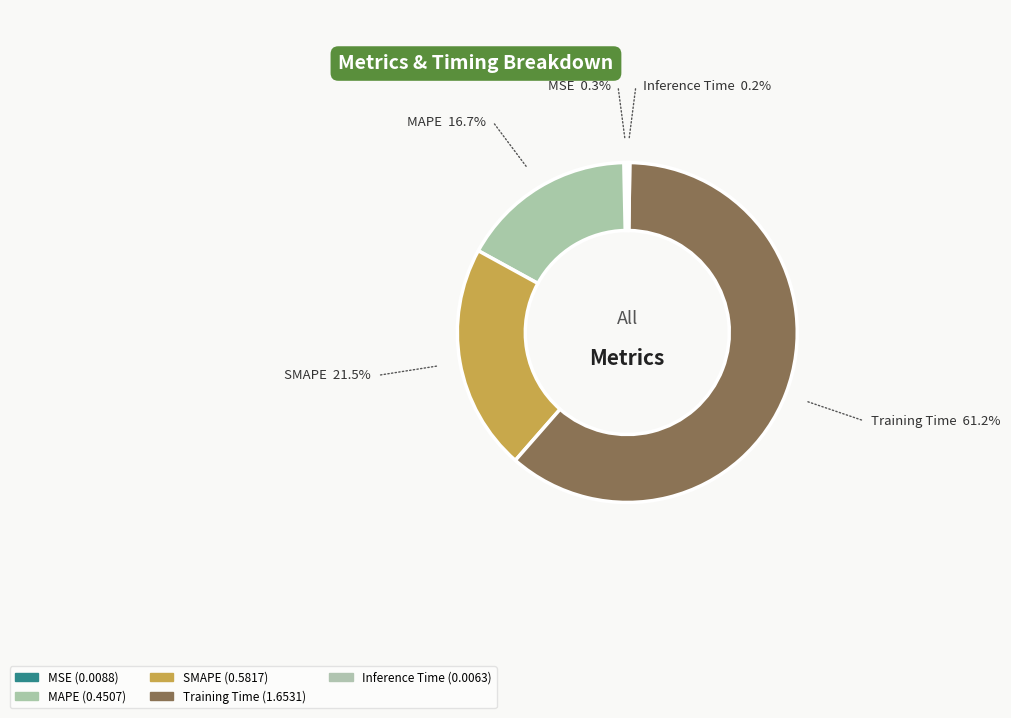

To the nearest percent, what percentage of the pie is Training Time?

61%